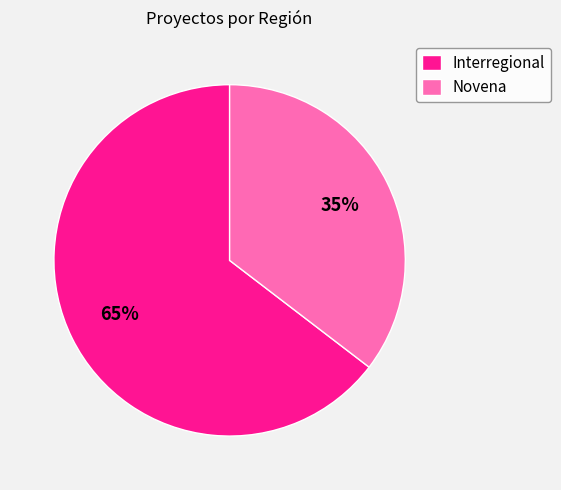

To the nearest percent, what is the average slice percentage?

50%